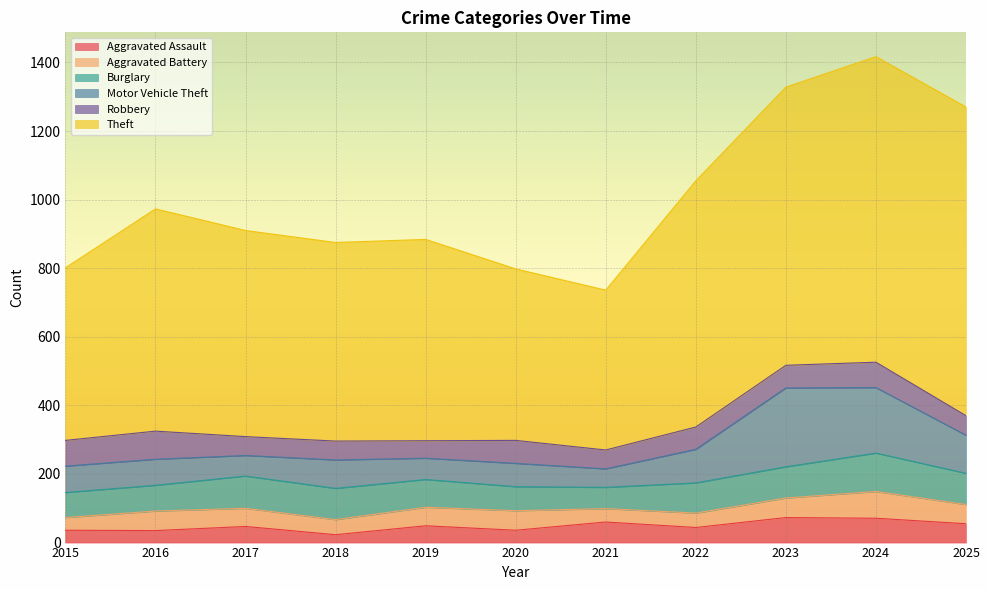

What is the lowest value of the Aggravated Battery series?

37